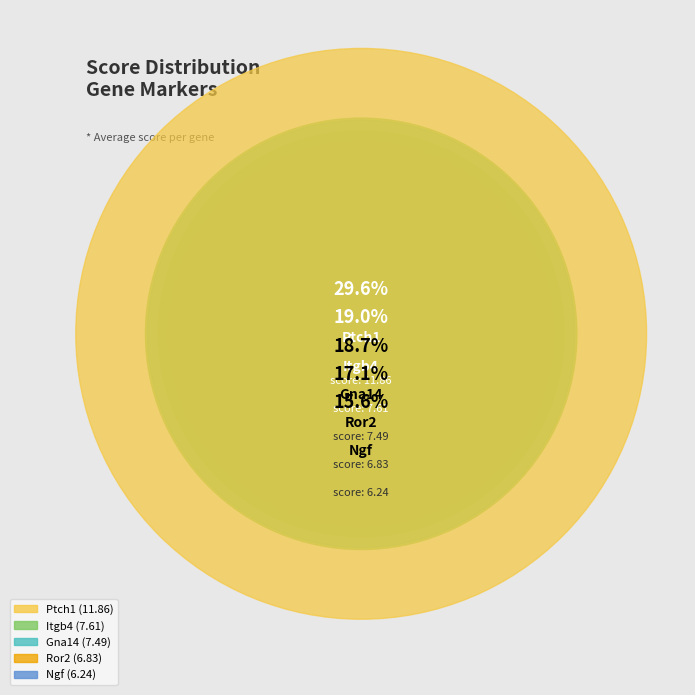

To the nearest percent, what percentage of the pie is Itgb4?

19%